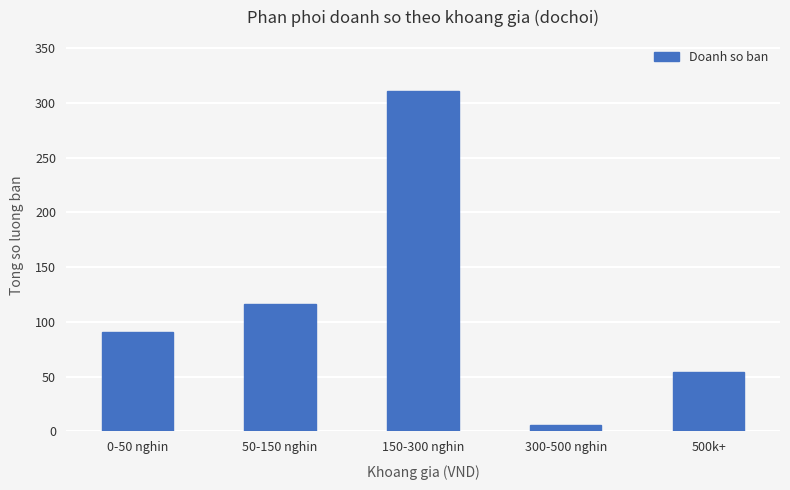

Does the chart contain any negative values?

No